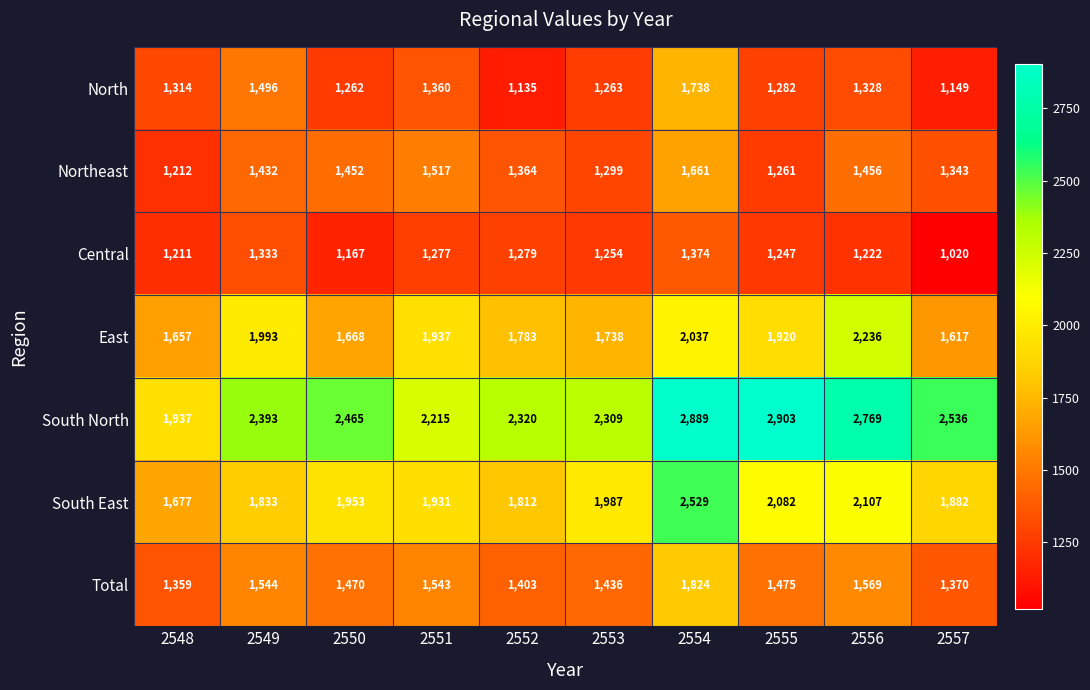

What is the greatest value displayed?

2903